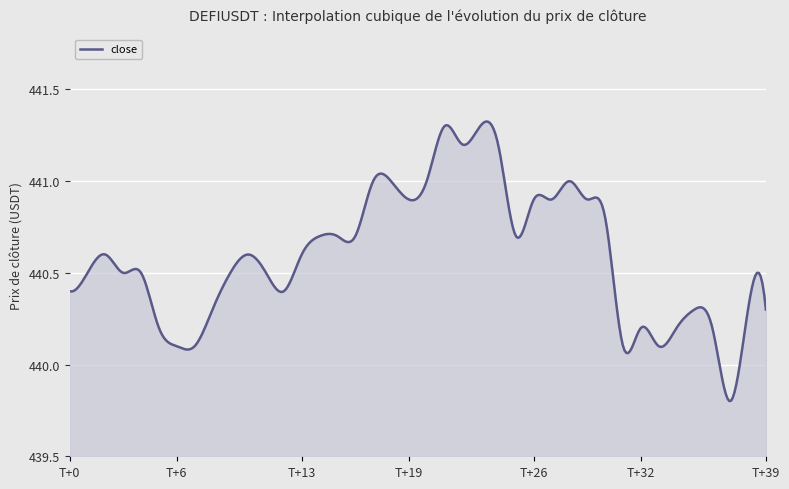

What is the difference between the maximum and minimum values?

1.5